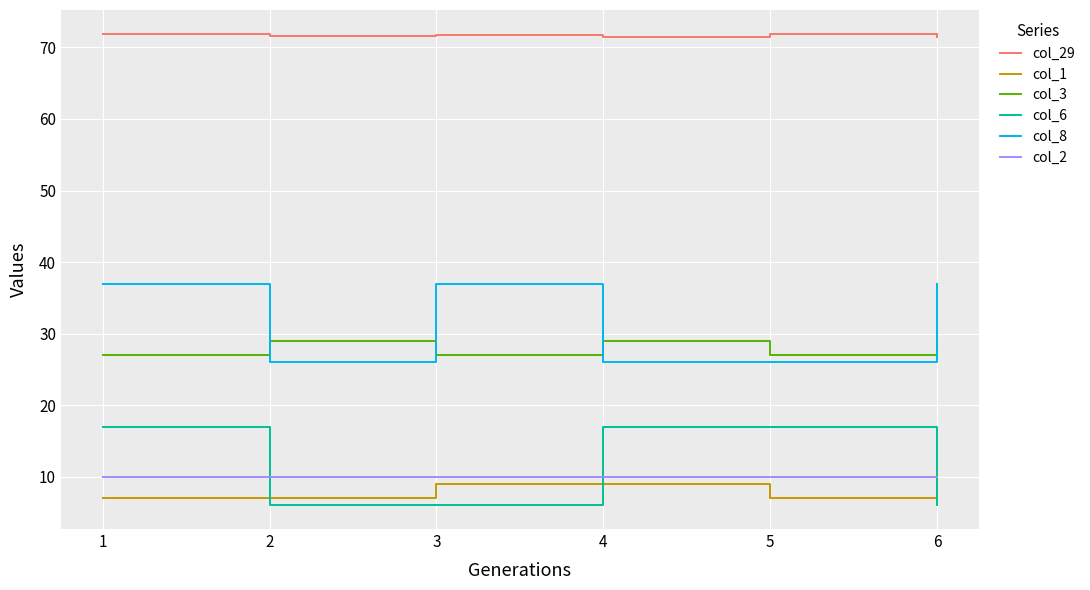

What is the difference between the col_1 values at 4 and 5?

2.0